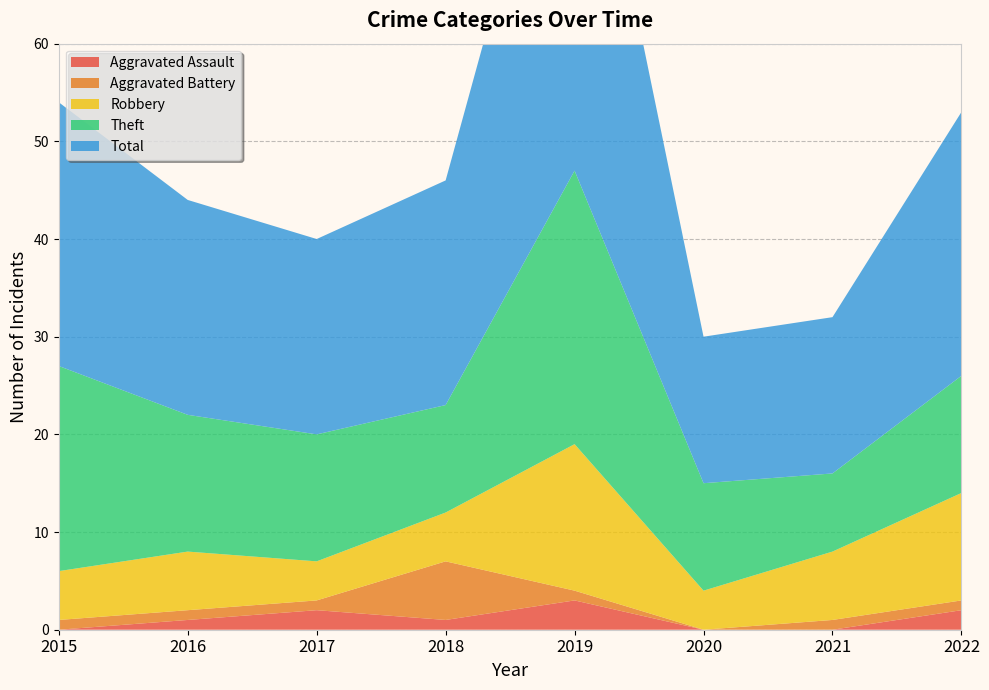

Reading left to right, transcribe all the data shown in this chart.

Aggravated Assault: 2015=0	2016=1	2017=2	2018=1	2019=3	2020=0	2021=0	2022=2
Aggravated Battery: 2015=1	2016=1	2017=1	2018=6	2019=1	2020=0	2021=1	2022=1
Robbery: 2015=5	2016=6	2017=4	2018=5	2019=15	2020=4	2021=7	2022=11
Theft: 2015=21	2016=14	2017=13	2018=11	2019=28	2020=11	2021=8	2022=12
Total: 2015=27	2016=22	2017=20	2018=23	2019=47	2020=15	2021=16	2022=27